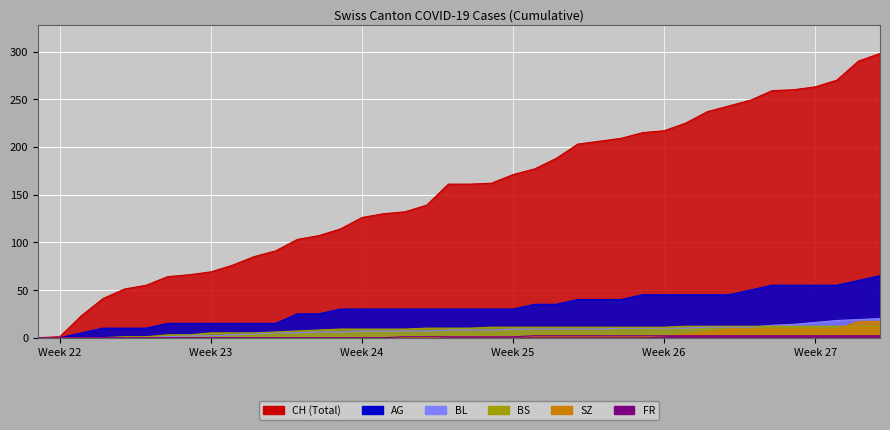

What is the maximum value shown in the chart?

298